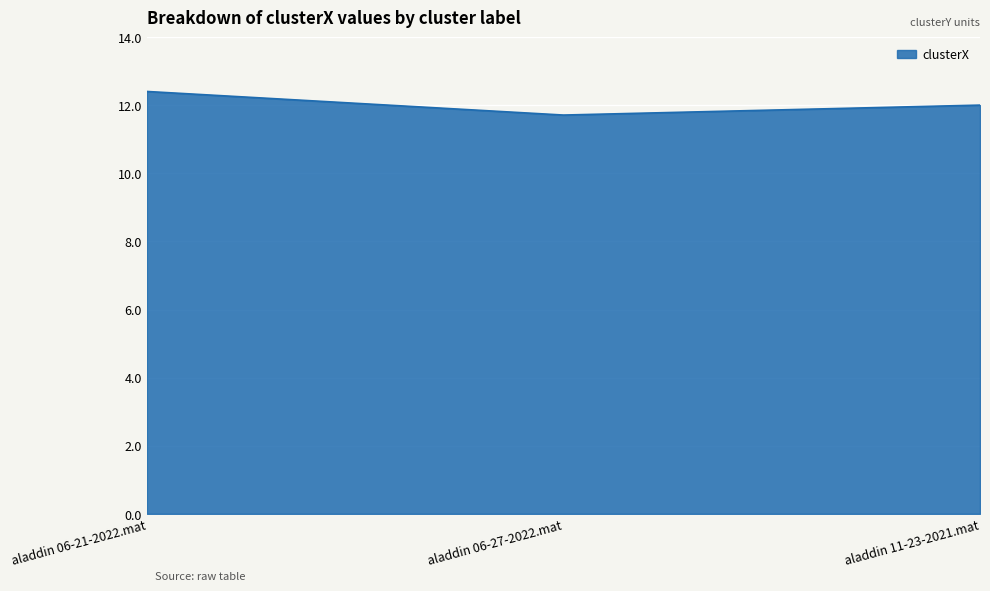

Reading left to right, transcribe all the data shown in this chart.

12.4	11.7	12.0